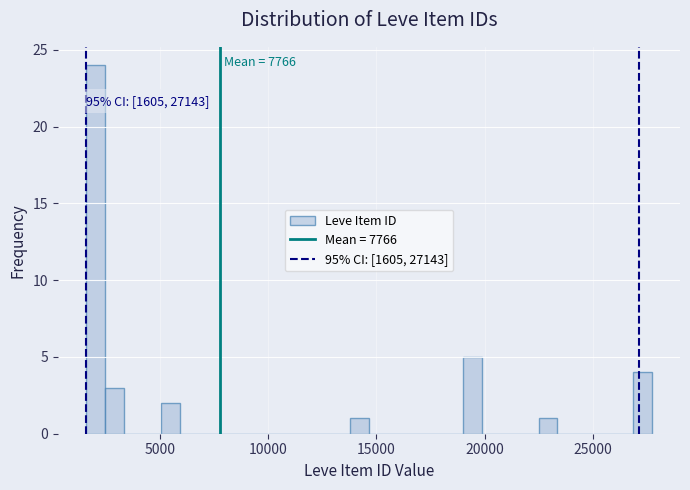

Around what value on the x-axis is the tallest bar? Give the approximate position of its centre, as read against the axis.

2000